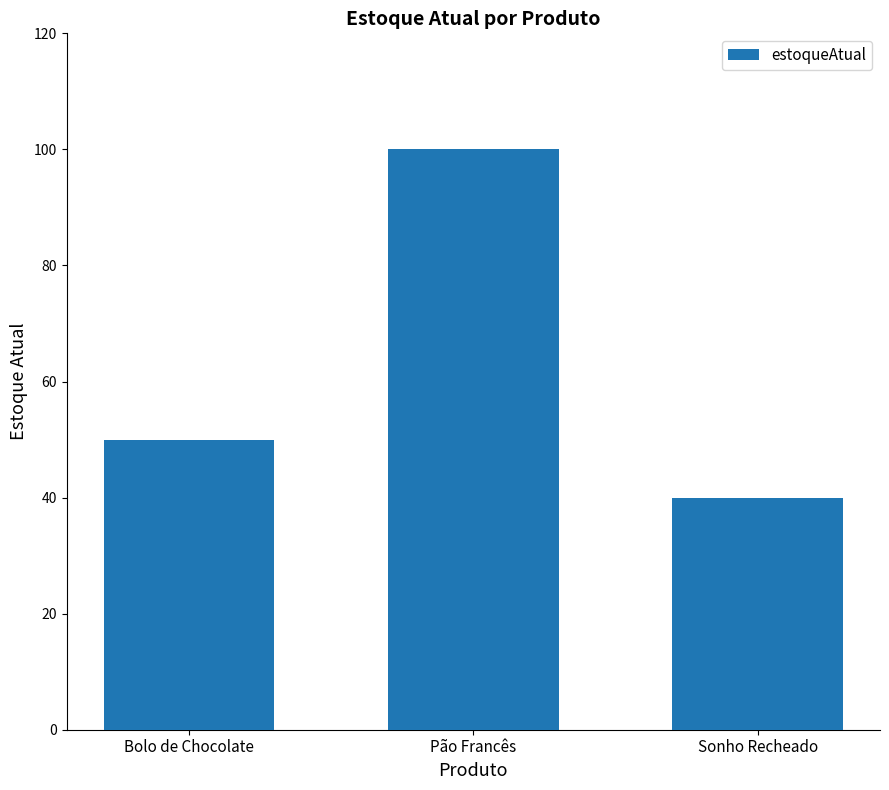

Reading left to right, transcribe all the data shown in this chart.

Bolo de Chocolate=50	Pão Francês=100	Sonho Recheado=40